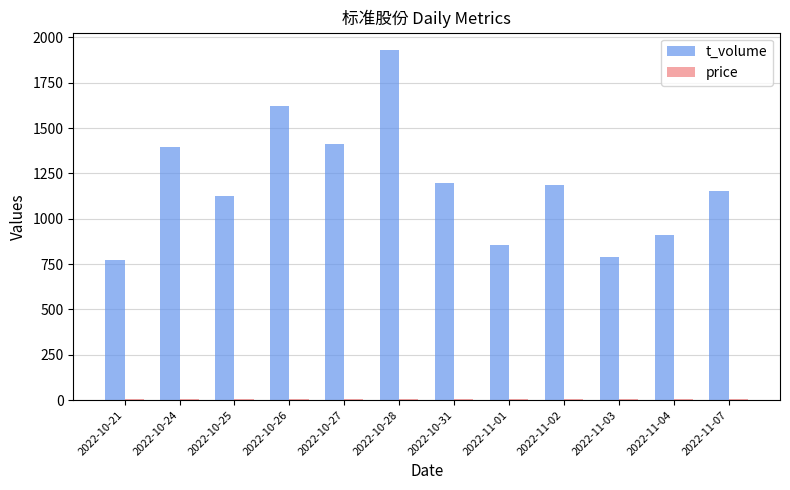

Between 2022-10-26 and 2022-11-01, which series saw the biggest shift?

t_volume